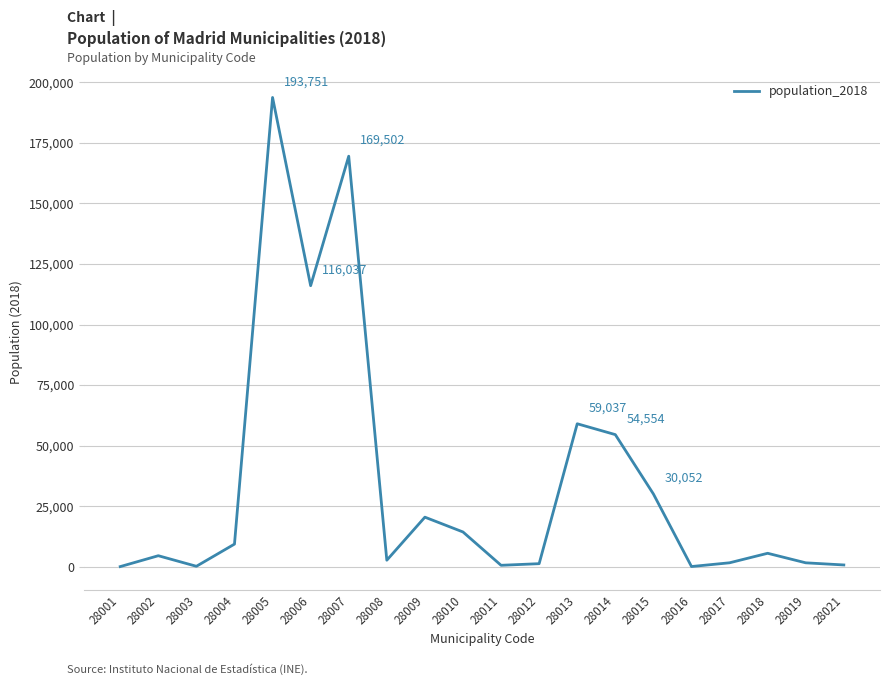

What is the change in value from 28003 to 28019?

+1432